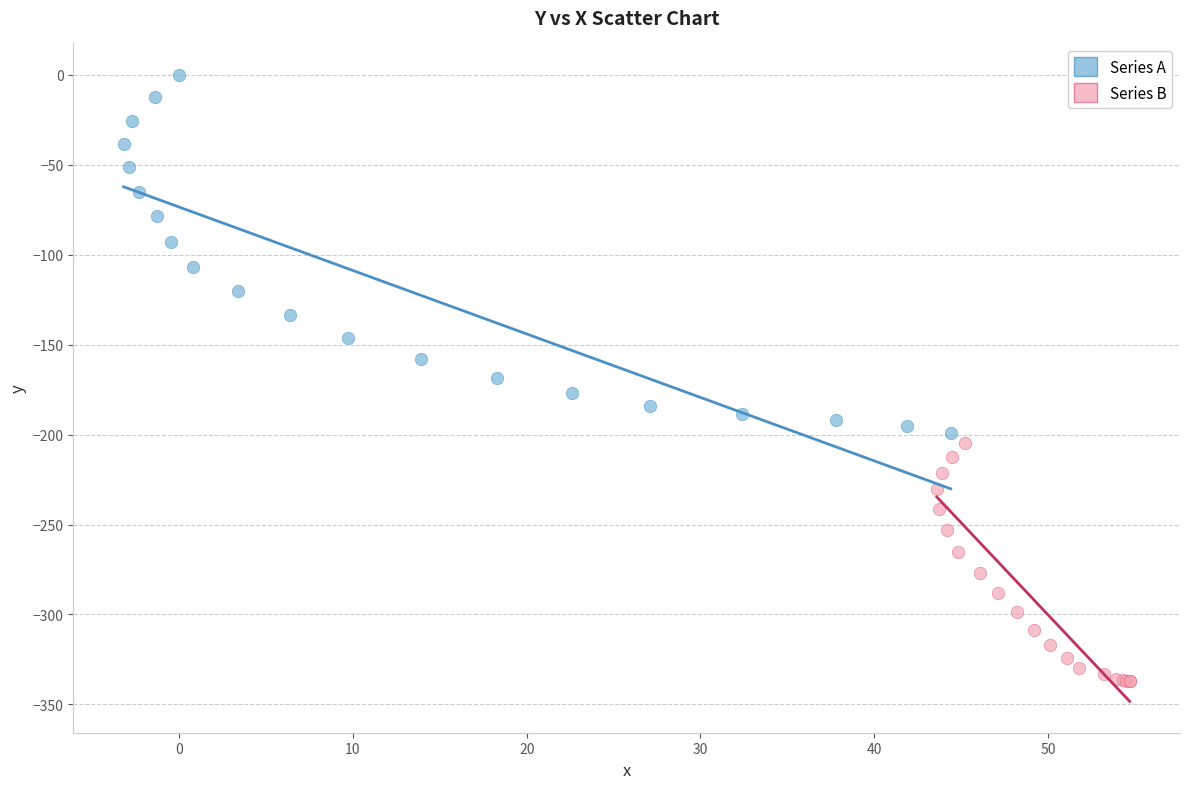

Which series reaches the maximum Y coordinate?

Series A